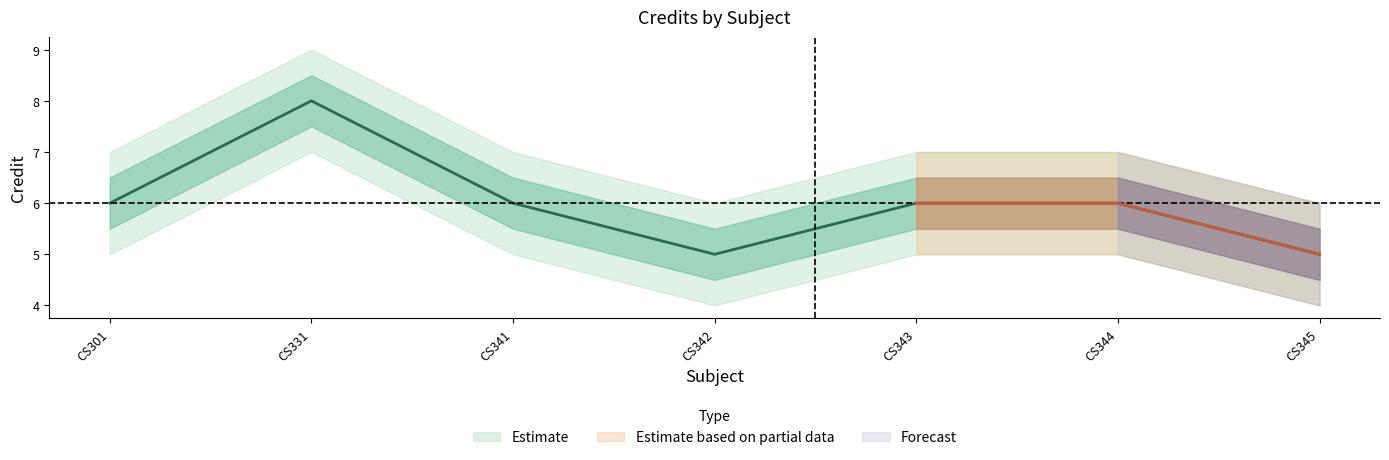

At how many categories does at least one series exceed 4?

7